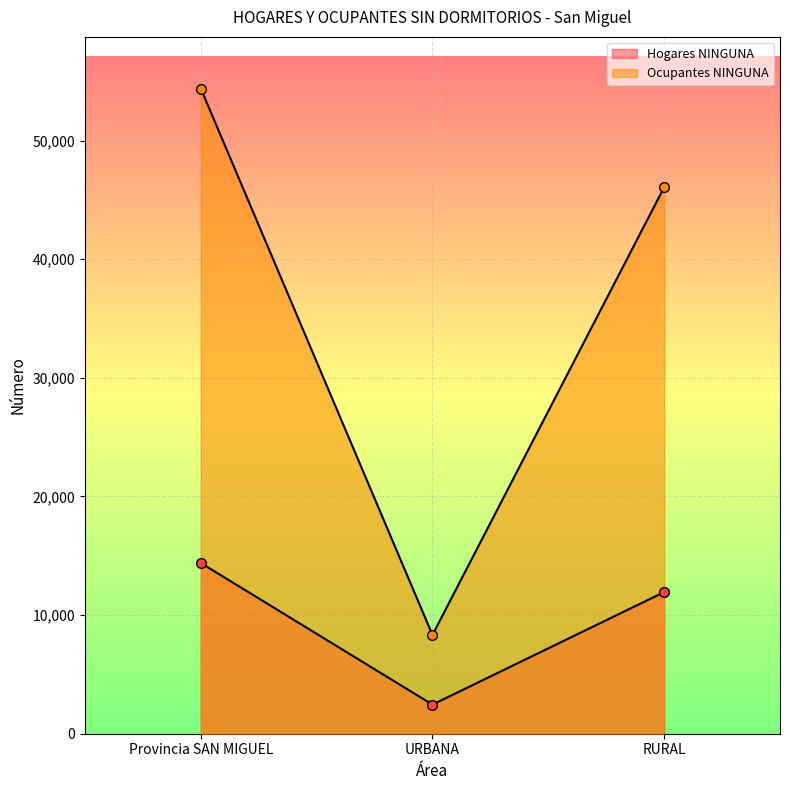

What are all the series names shown in the legend?

Hogares NINGUNA, Ocupantes NINGUNA